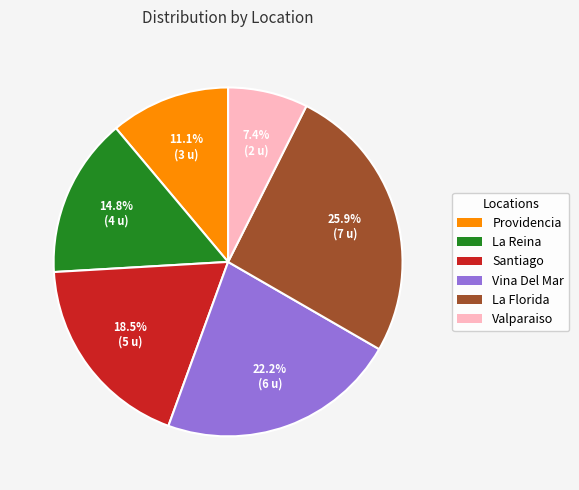

Rank the categories by value from lowest to highest.

Valparaiso, Providencia, La Reina, Santiago, Vina Del Mar, La Florida